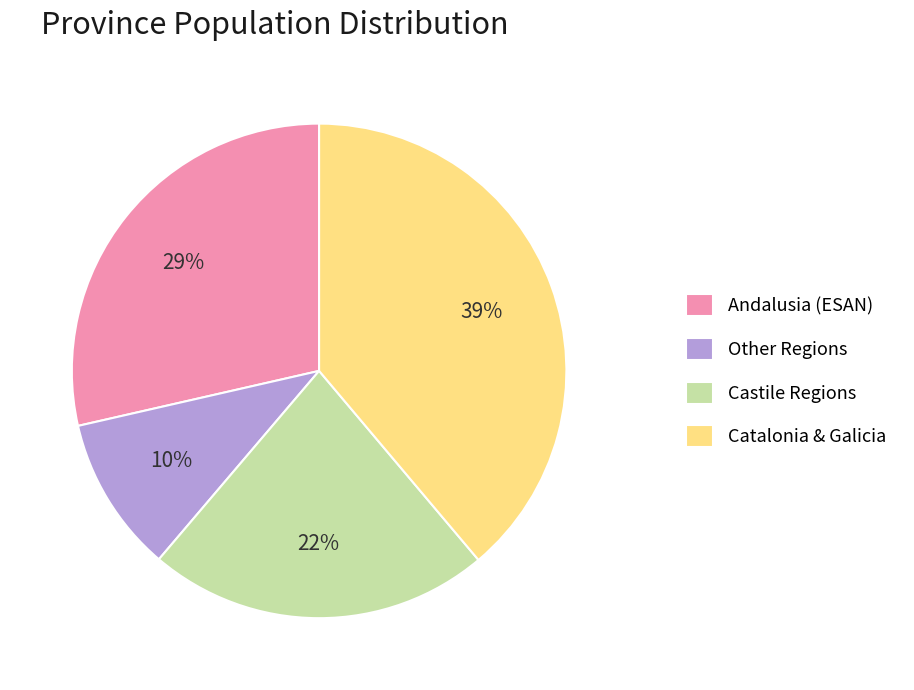

True or false: Catalonia & Galicia accounts for 39% of the total.

True